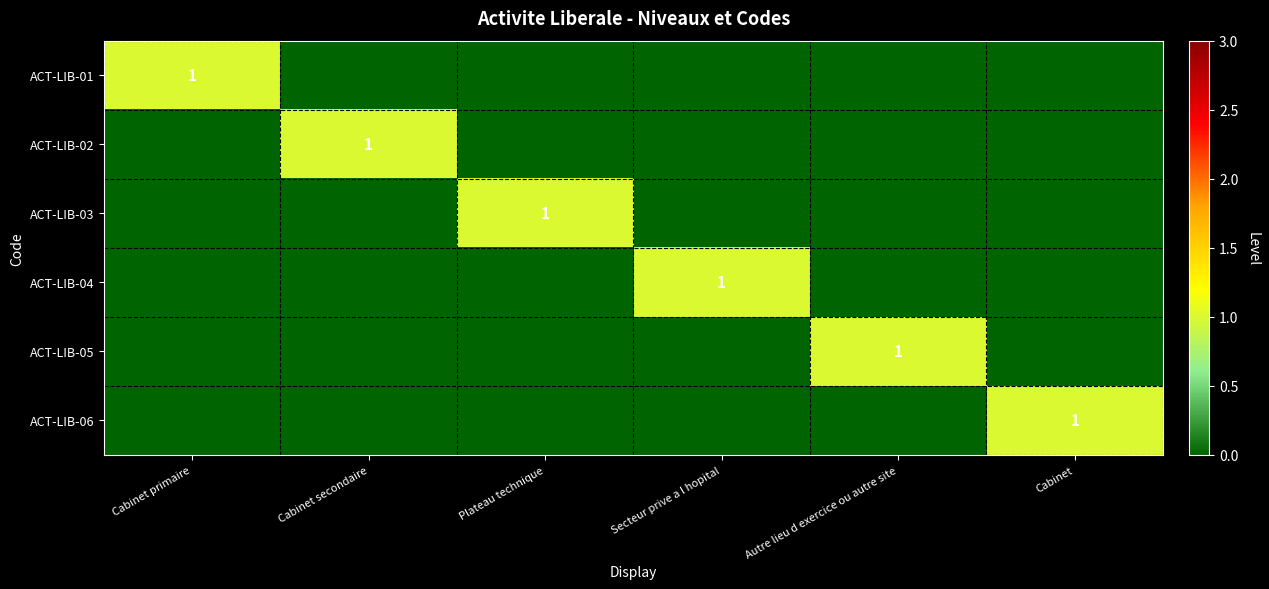

What is the difference between the highest and lowest values at Cabinet?

1